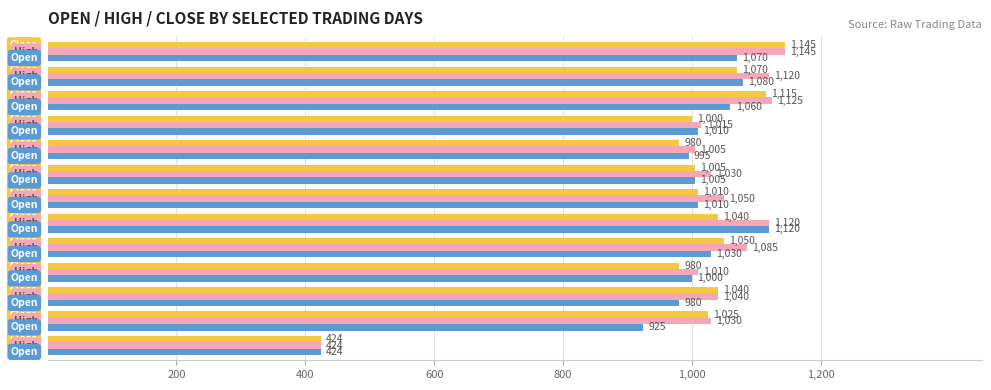

What is the maximum value shown in the chart?

1145